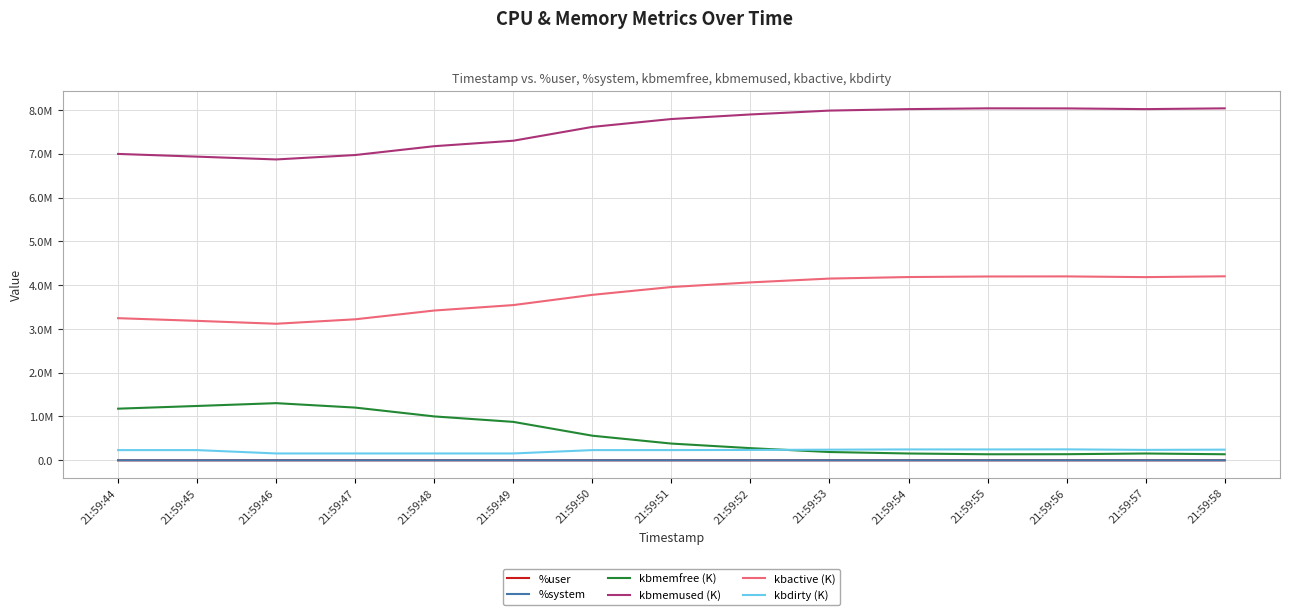

Which series changed the most between 21:59:44 and 21:59:49?

kbmemfree (K)